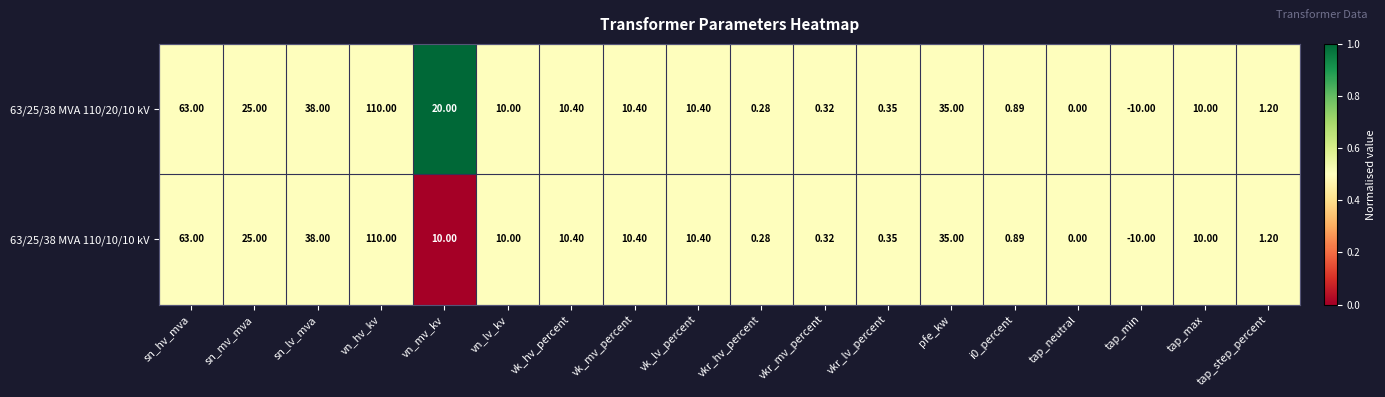

At which category does the chart reach its minimum across all series?

tap_min